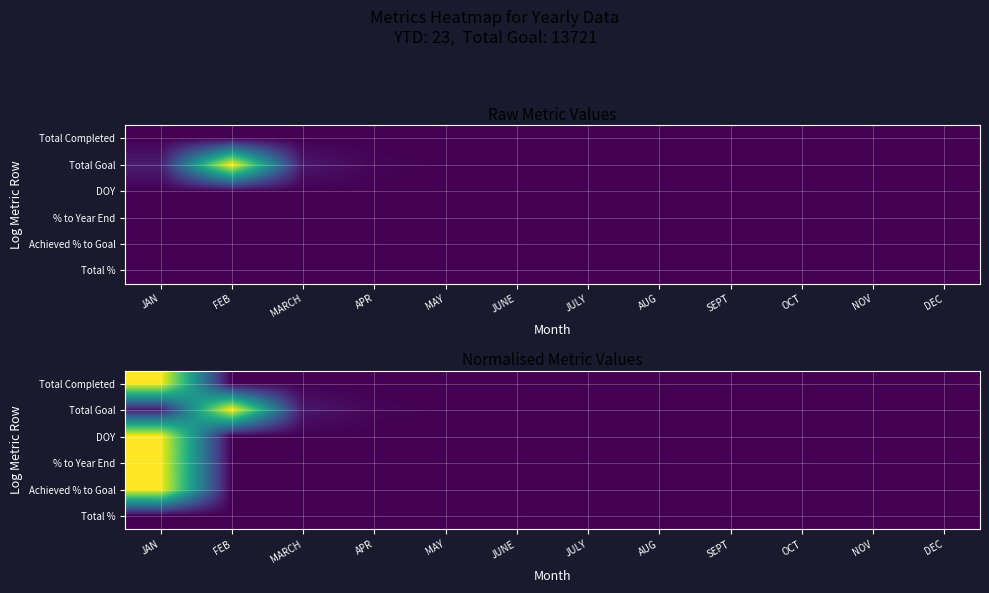

At how many categories does at least one series exceed 0?

4